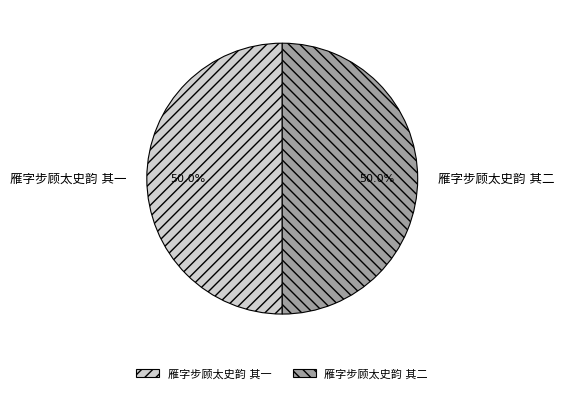

How many segments does this pie chart have?

2